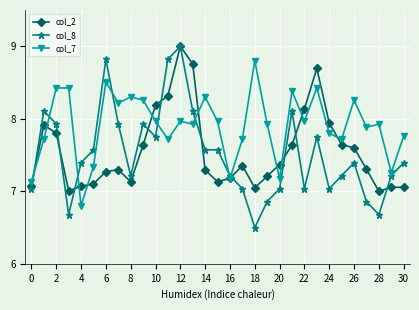

Which series has the largest total across all categories?

col_7